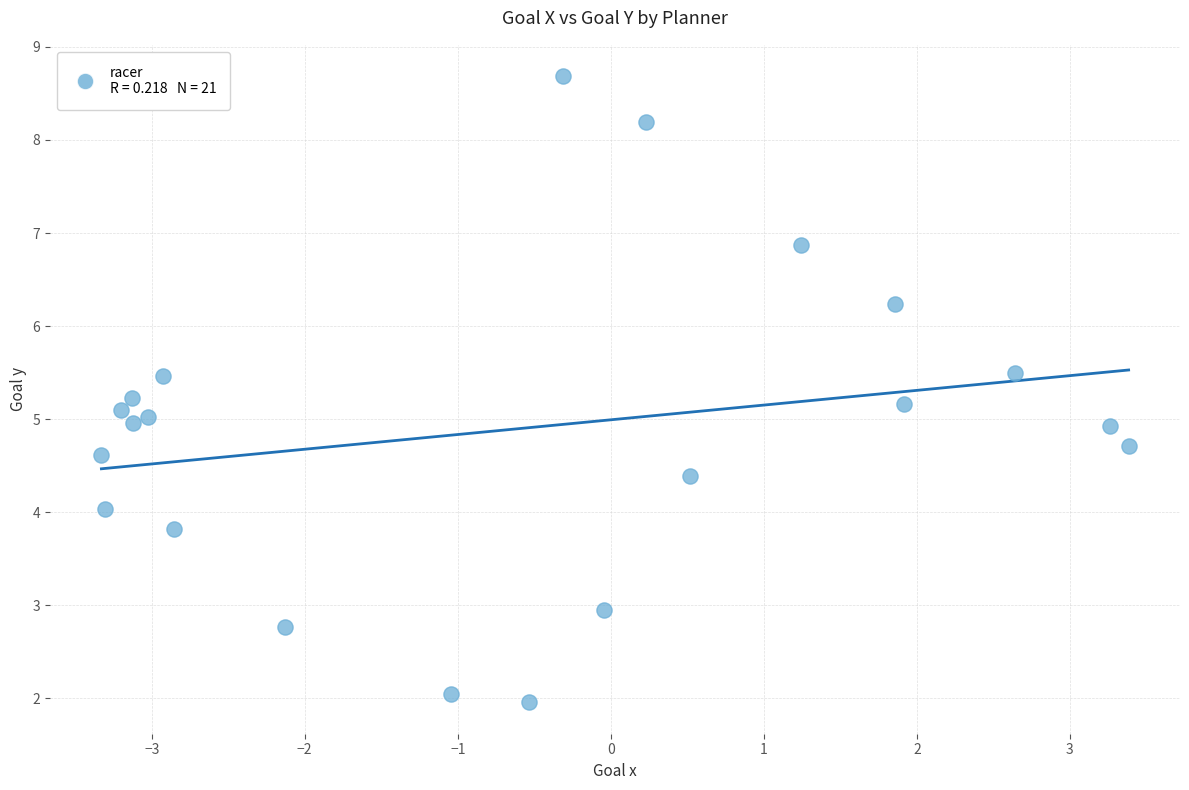

What is the range of Y values (max minus min)?

6.7